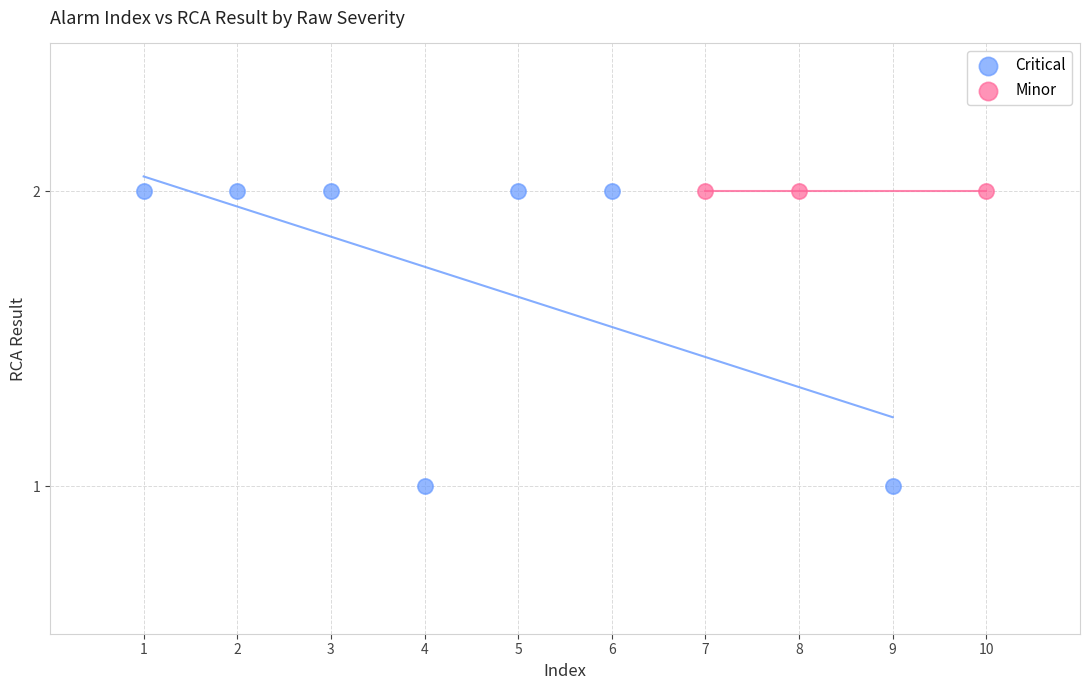

Which series contains the lowest Y value?

Critical